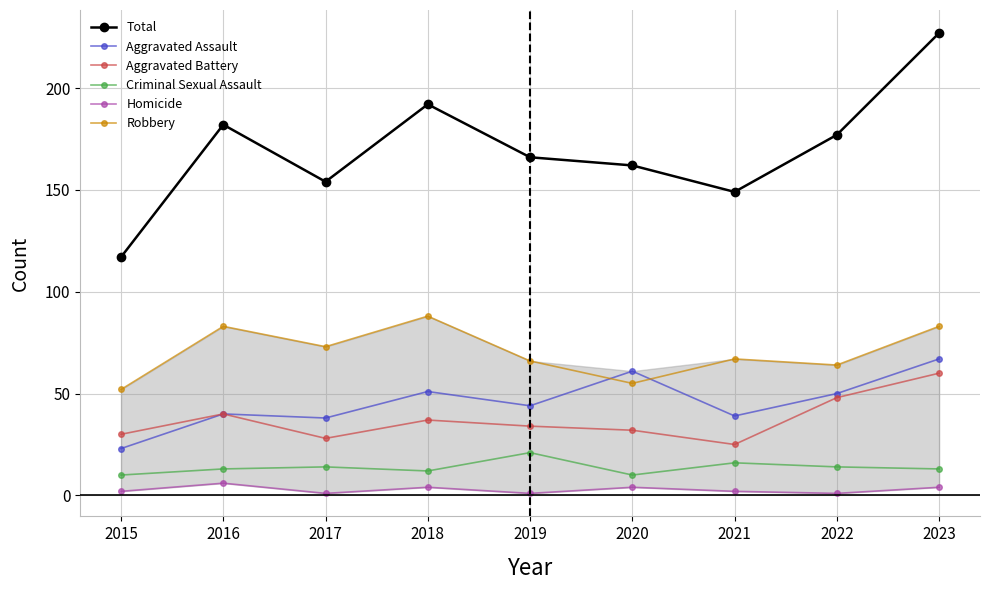

True or false: Homicide has a value of 1 at 2017.

True